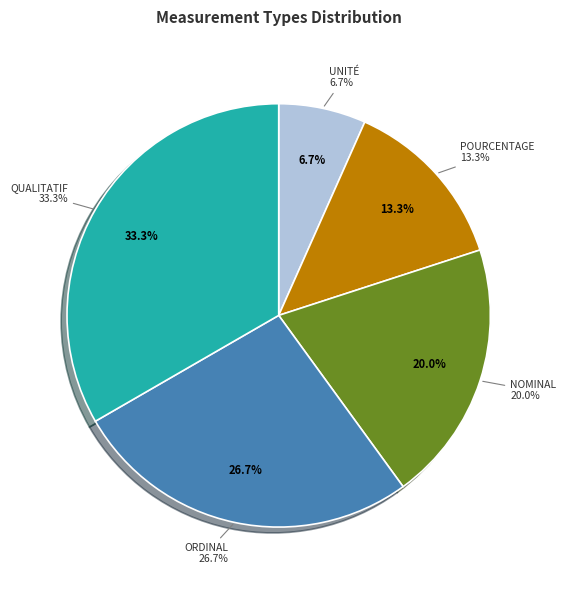

Is it true that Ordinal is 27% of the pie?

True